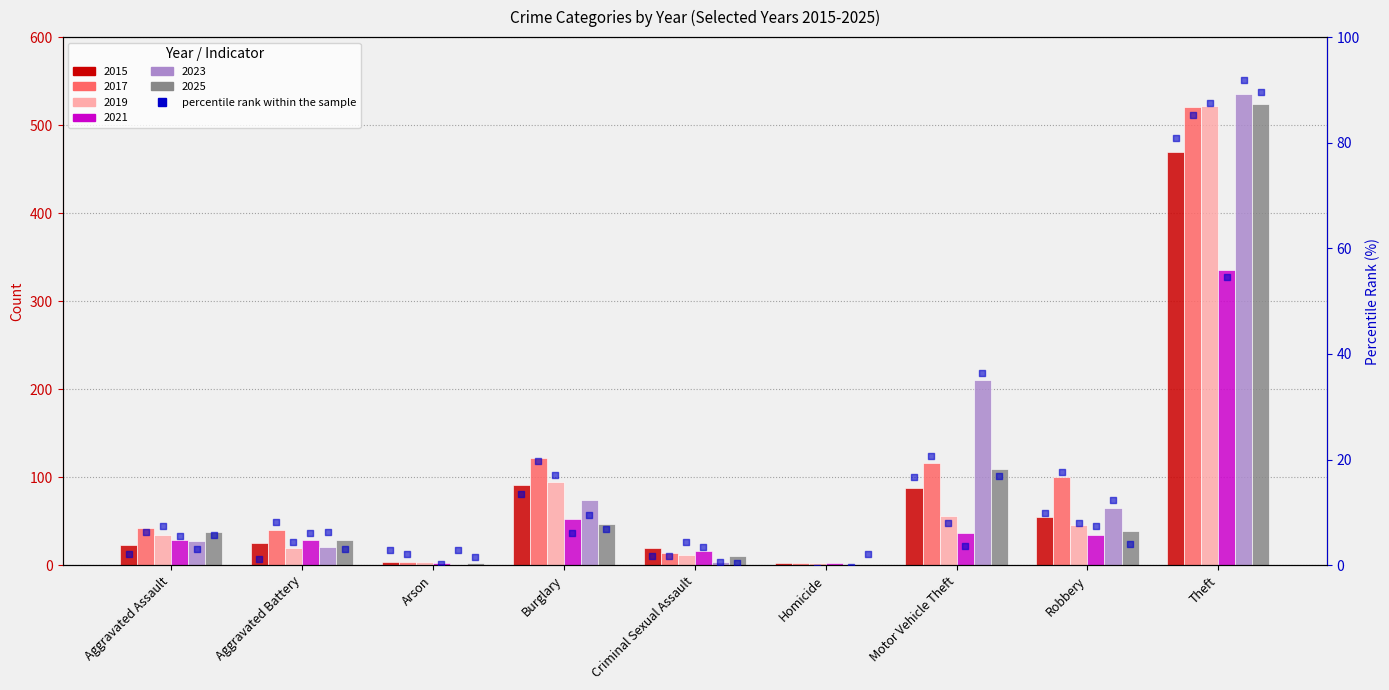

What are all the series names shown in the legend?

2015, 2017, 2019, 2021, 2023, 2025